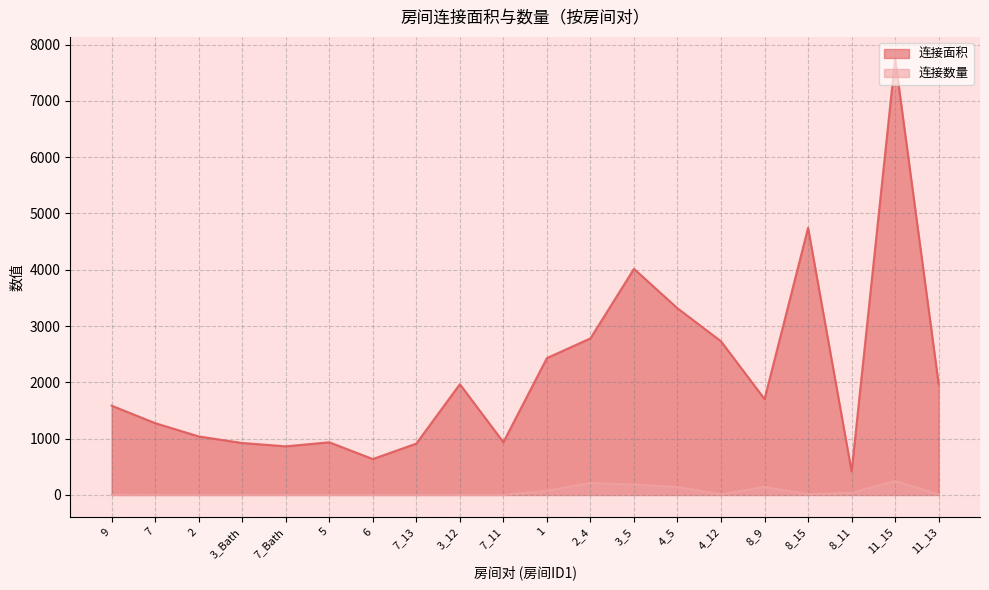

True or false: 连接数量 has more than 1 interior local peaks.

True